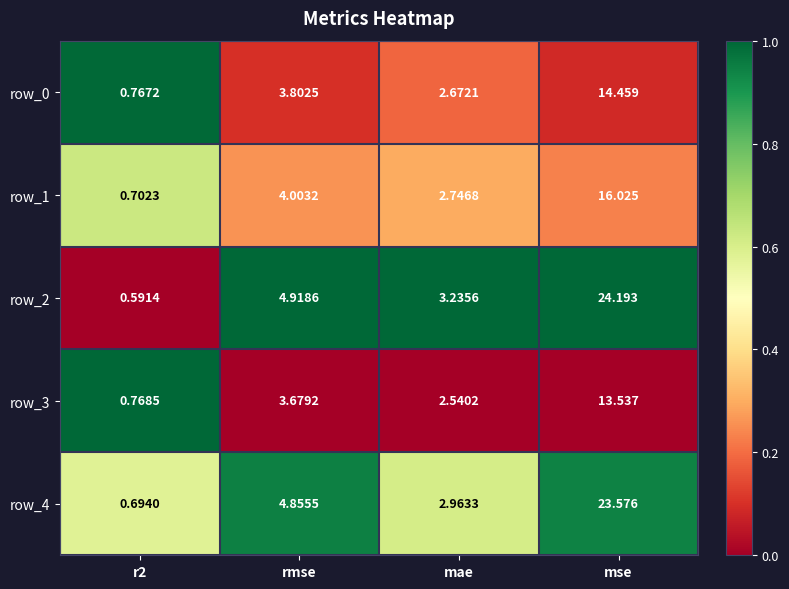

Which series has the widest spread of values?

row_2